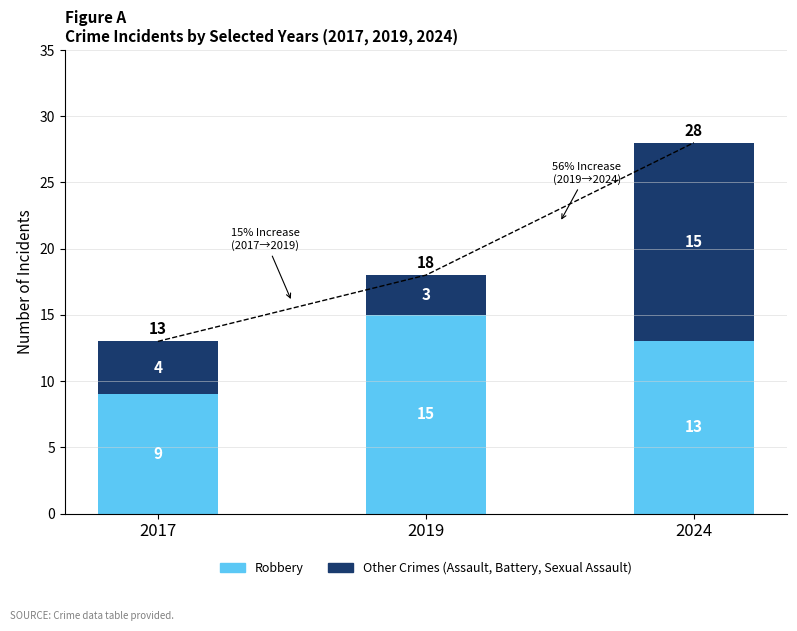

Which series changed the most between 2017 and 2019?

Robbery